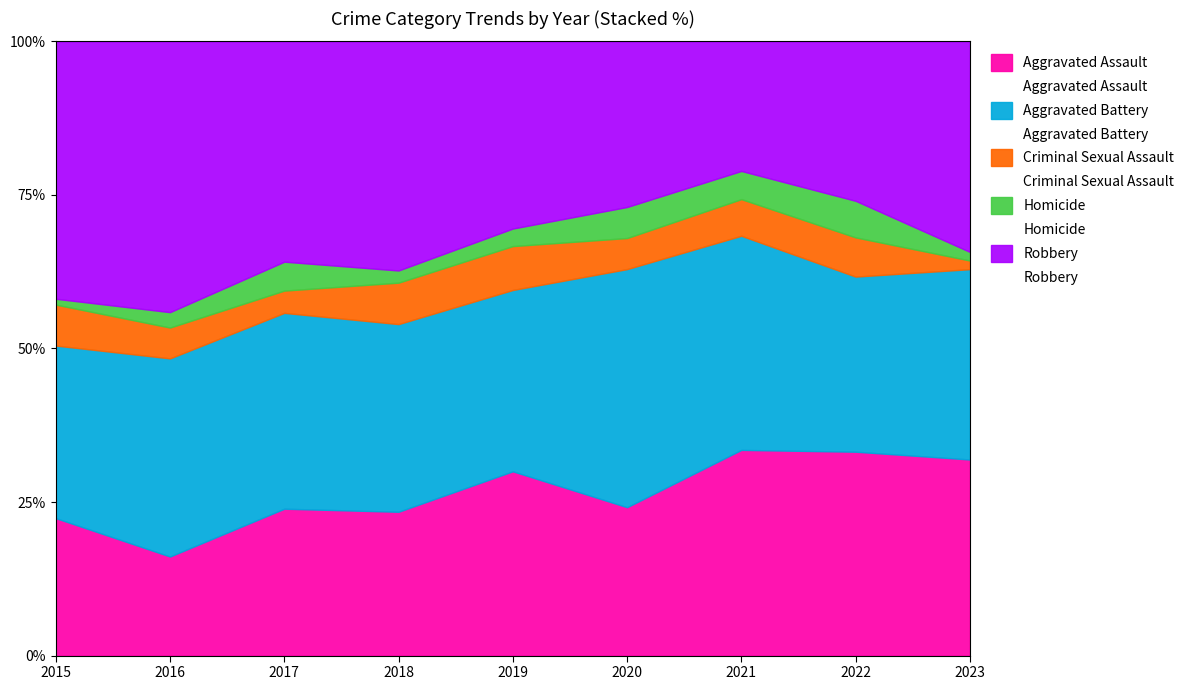

Reading left to right, list all the values displayed in this chart.

Aggravated Assault: 47	45	66	59	63	43	73	78	68
Aggravated Battery: 59	90	88	77	62	69	76	67	66
Criminal Sexual Assault: 14	14	10	17	15	9	13	15	3
Homicide: 2	7	13	5	6	9	10	14	3
Robbery: 88	123	99	94	64	48	46	61	73